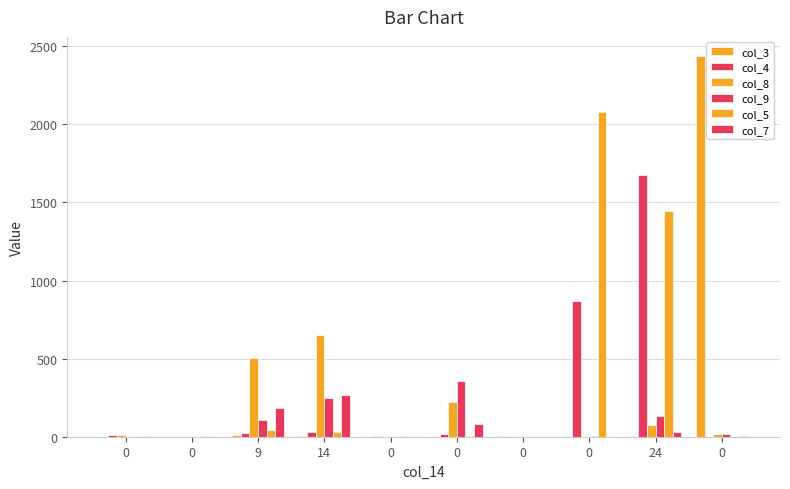

Which series has the widest spread of values?

col_3